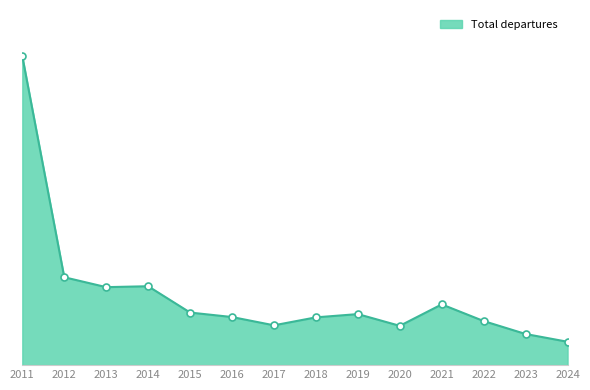

Does the chart display data point markers on the line(s)?

No